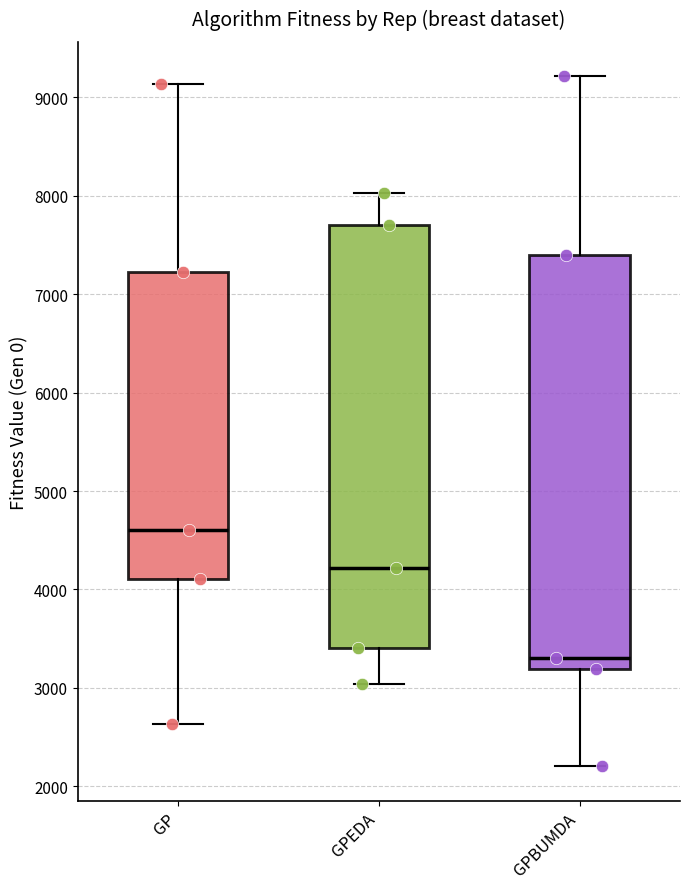

Reading left to right, transcribe this box plot: for each box, give where its median line is, the range the box spans, and where its two whiskers end, as read against the y-axis. The values are not printed on the chart, so give them approximately, as read against the axis.

GP: median 4600, box 4100 to 7200, whiskers 2600 to 9100
GPEDA: median 4200, box 3400 to 7700, whiskers 3000 to 8000
GPBUMDA: median 3300, box 3200 to 7400, whiskers 2200 to 9200